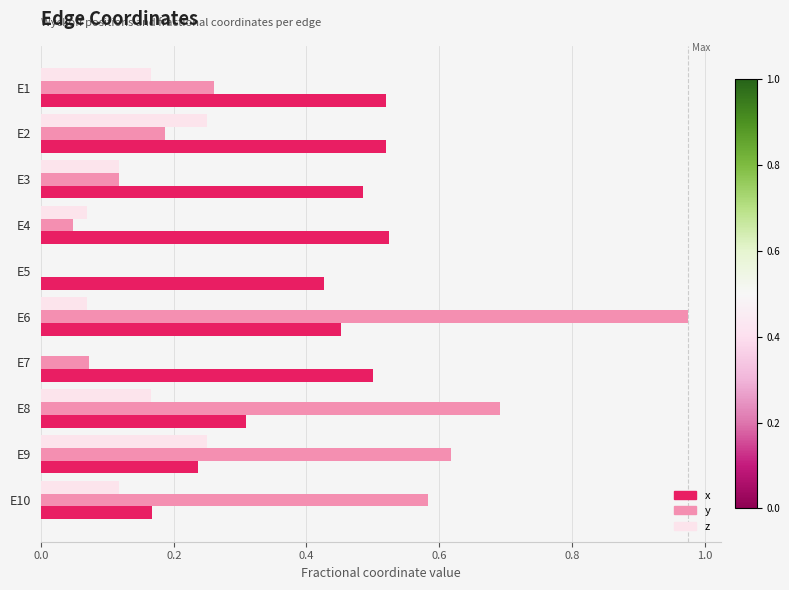

What is the sum of the y values at E3 and E8?

0.8